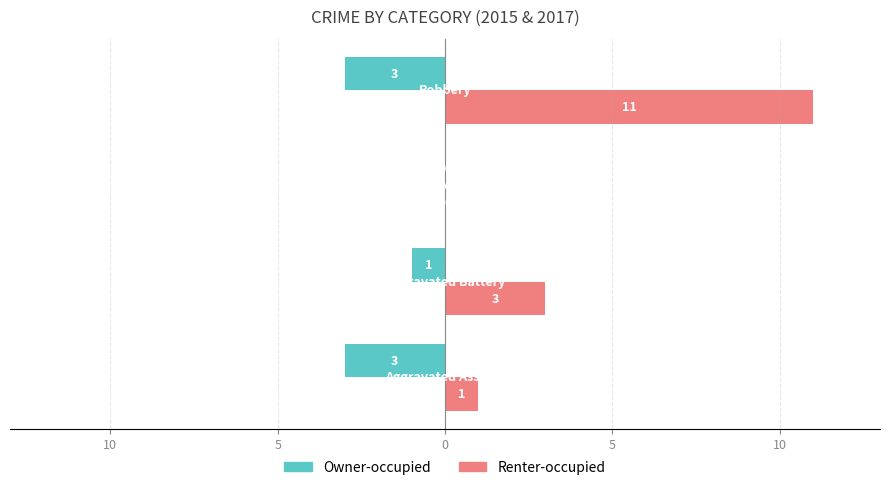

What are all the series names shown in the legend?

Owner-occupied, Renter-occupied